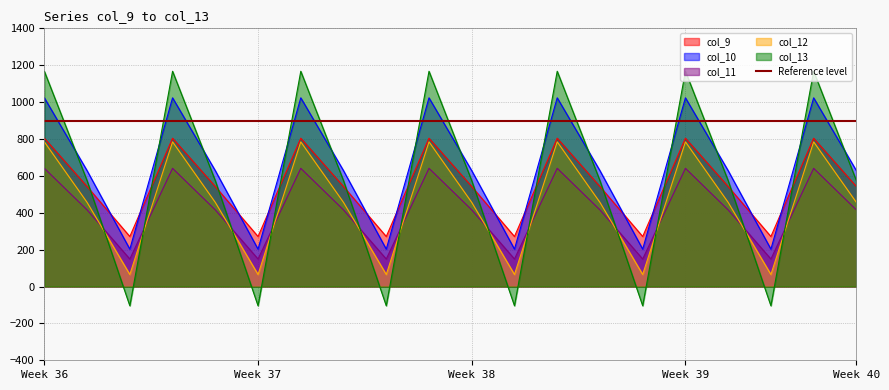

After their last crossing, which series has the higher values: col_13 or col_10?

col_10